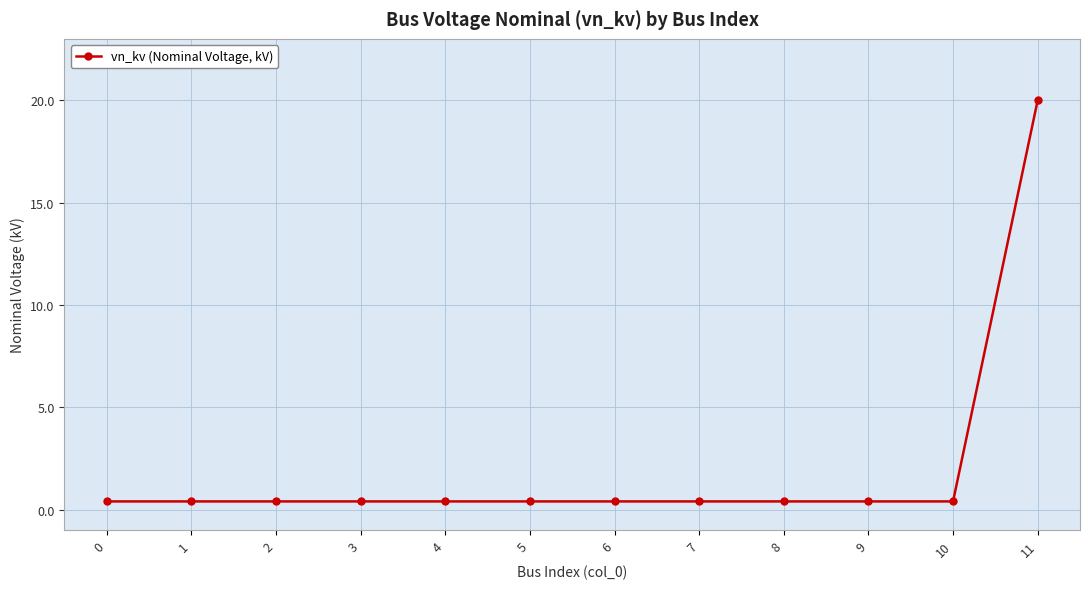

The value at 11 is 20.0. True or false?

True